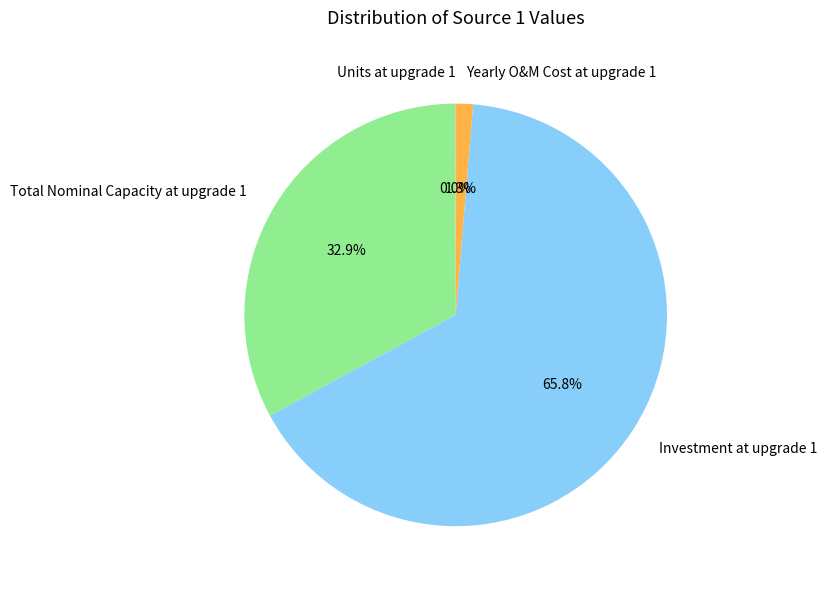

Is it true that Total Nominal Capacity at upgrade 1 is 33% of the pie?

True